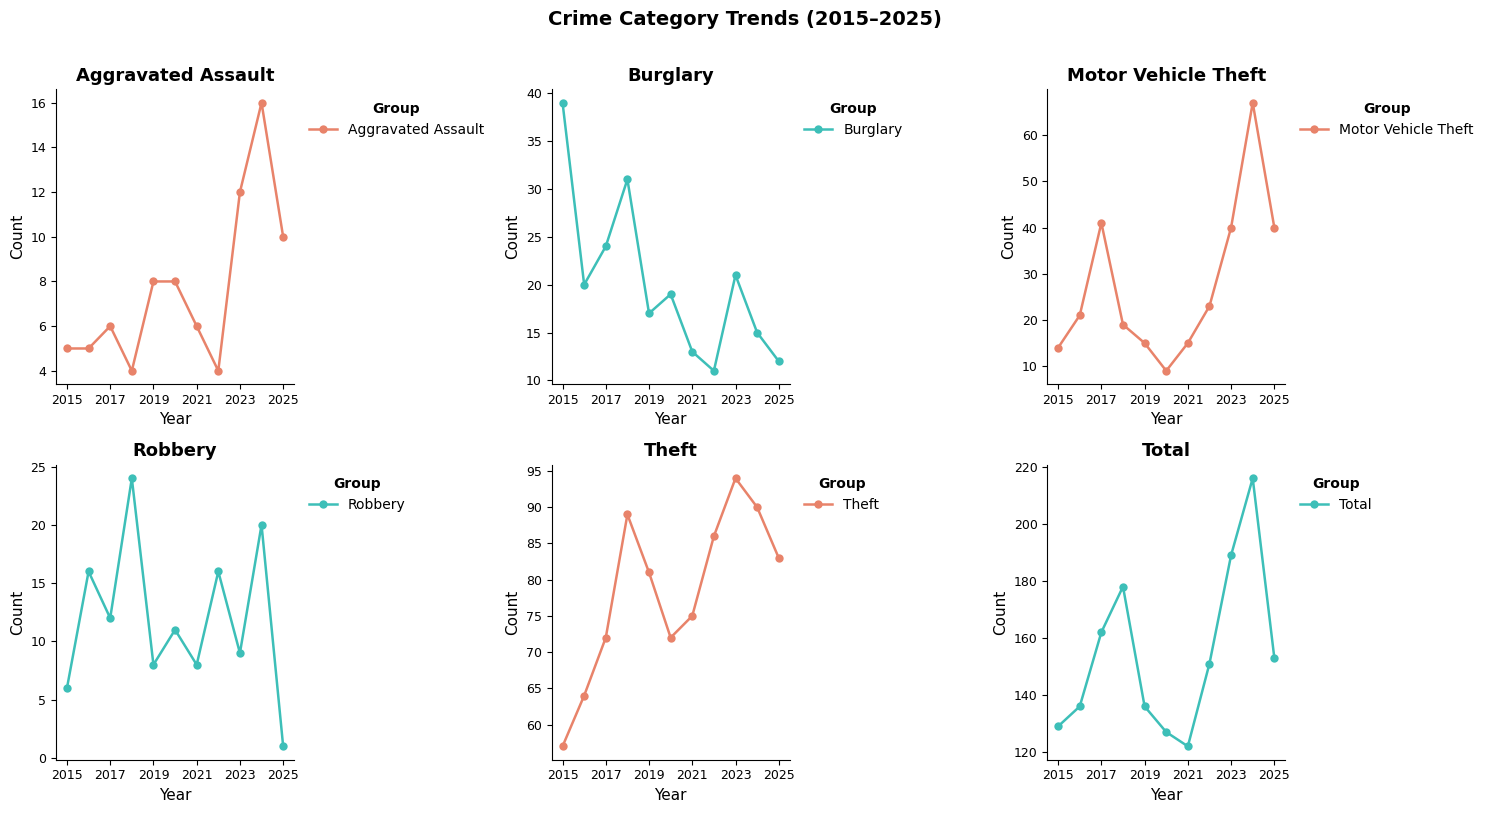

Which category has the highest value in the Burglary series?

2015